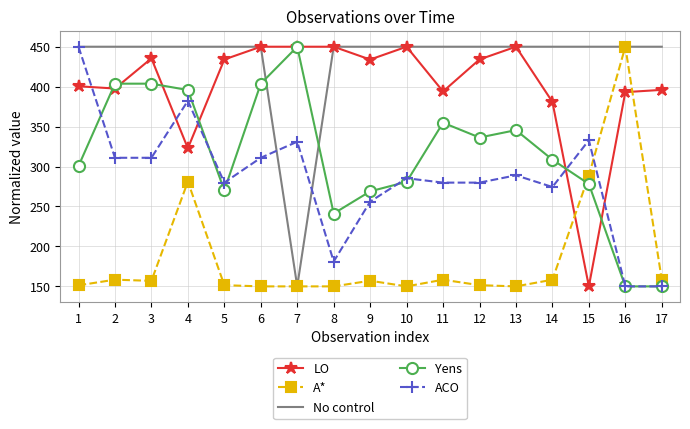

Read the Yens value at 10.

280.8